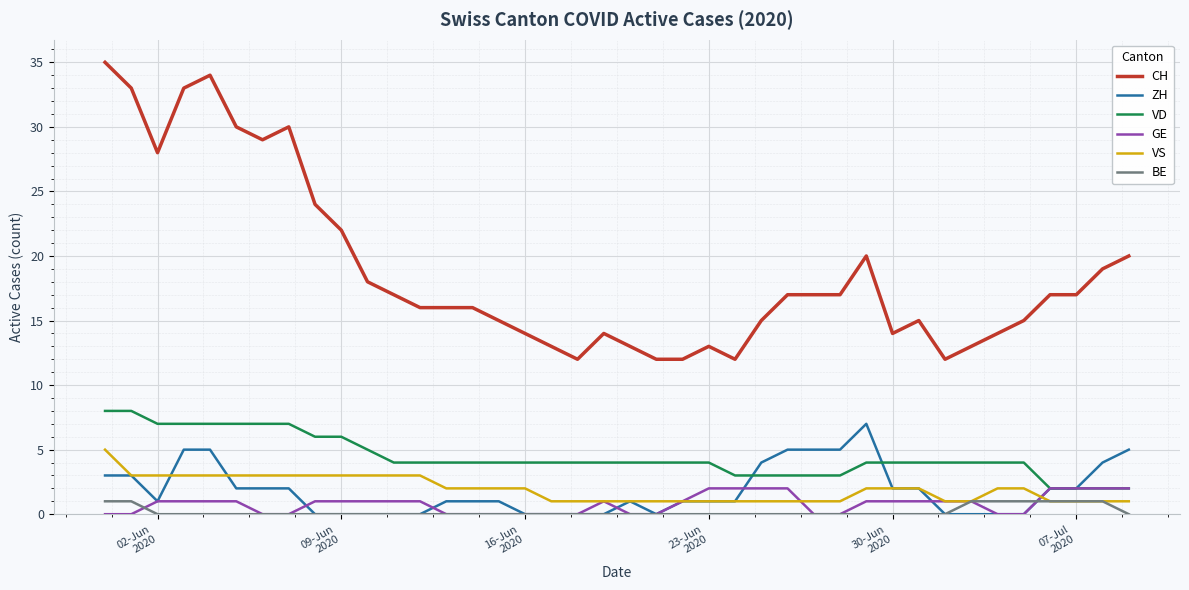

True or false: BE and CH cross at least once.

False